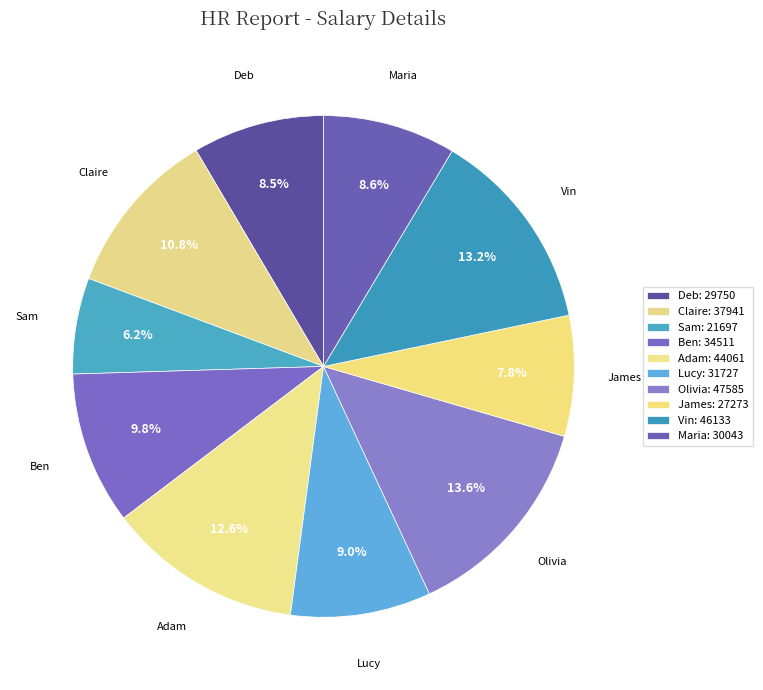

How many slices are in this pie chart?

10